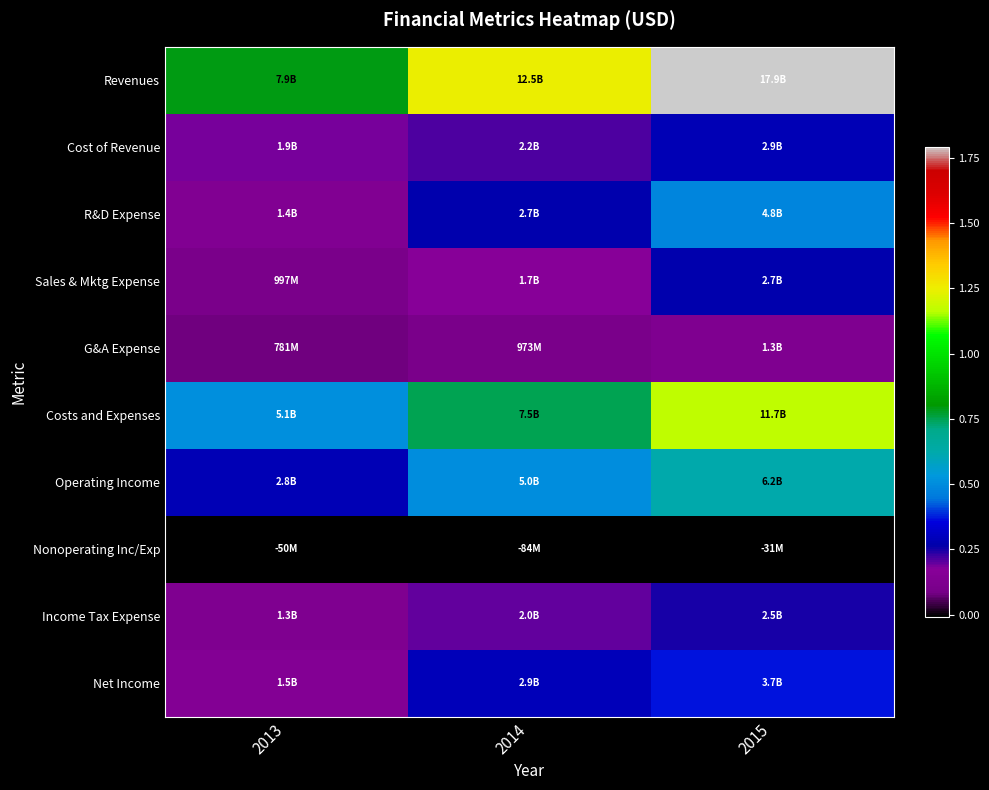

List the series in order of their peak value, lowest first.

Nonoperating Inc/Exp, G&A Expense, Income Tax Expense, Sales & Mktg Expense, Cost of Revenue, Net Income, R&D Expense, Operating Income, Costs and Expenses, Revenues